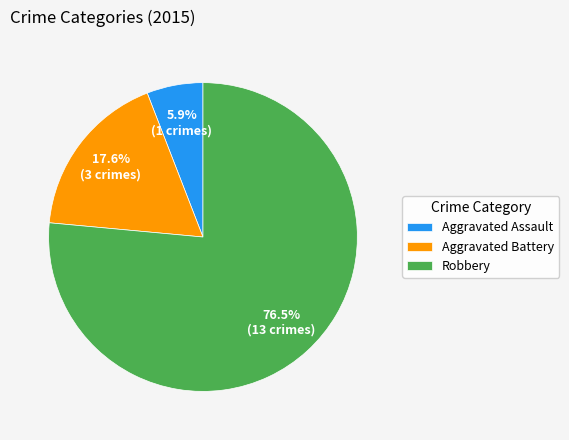

Which slice is the largest?

Robbery